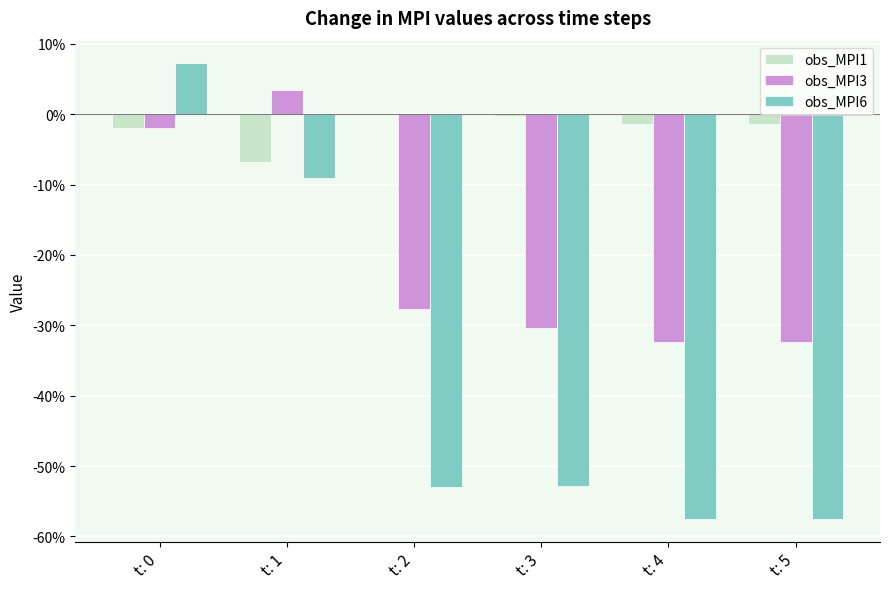

What is the value of the obs_MPI3 bar at the 4th from the left?

-0.3